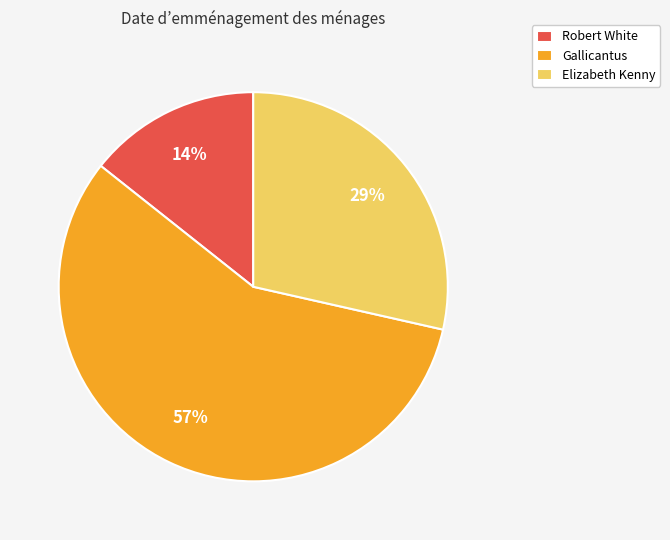

Is the sum of Elizabeth Kenny and Gallicantus greater than half?

Yes